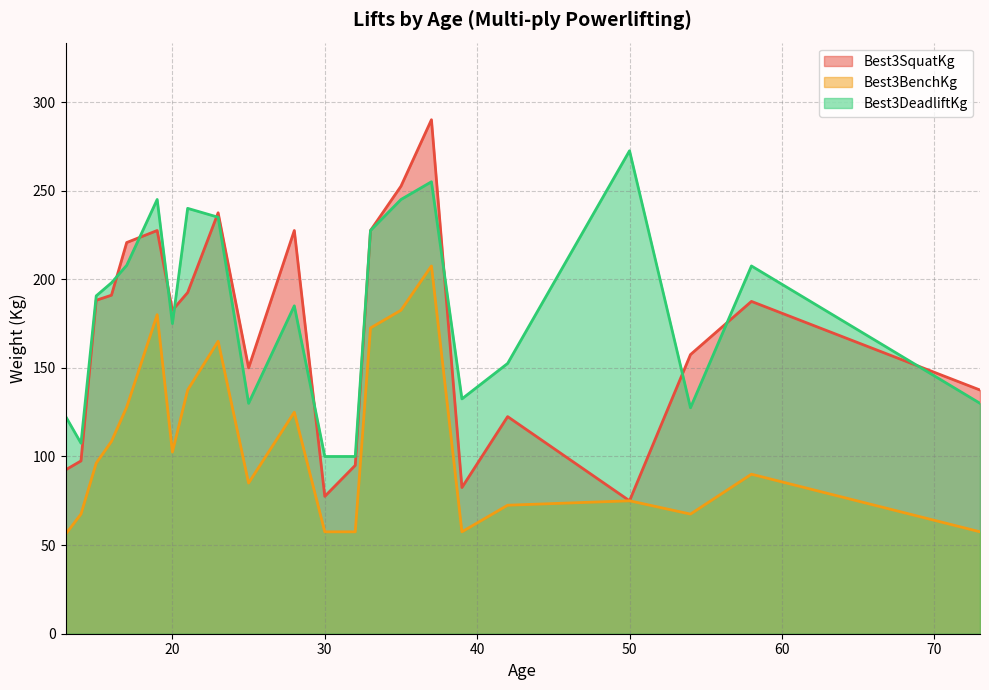

Rank the series by their average value, from lowest to highest.

Best3BenchKg, Best3SquatKg, Best3DeadliftKg